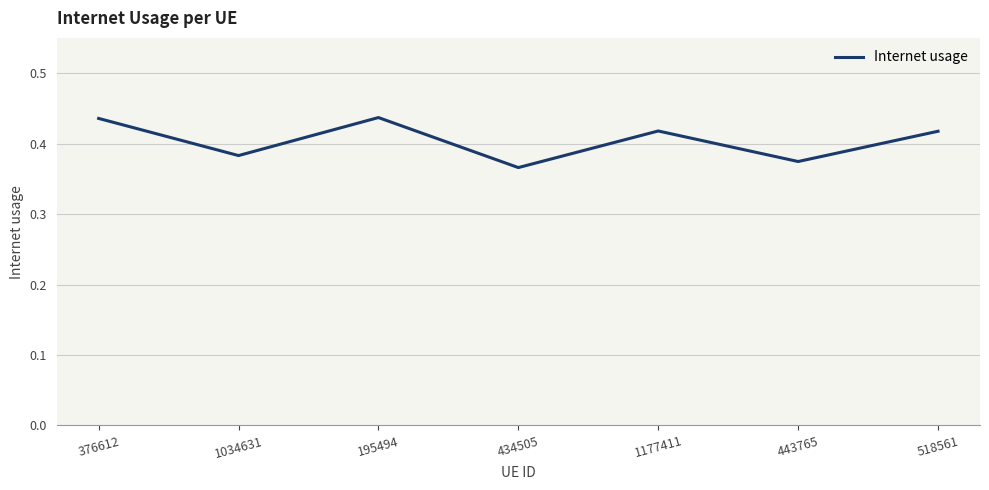

How many distinct data groups are displayed?

1